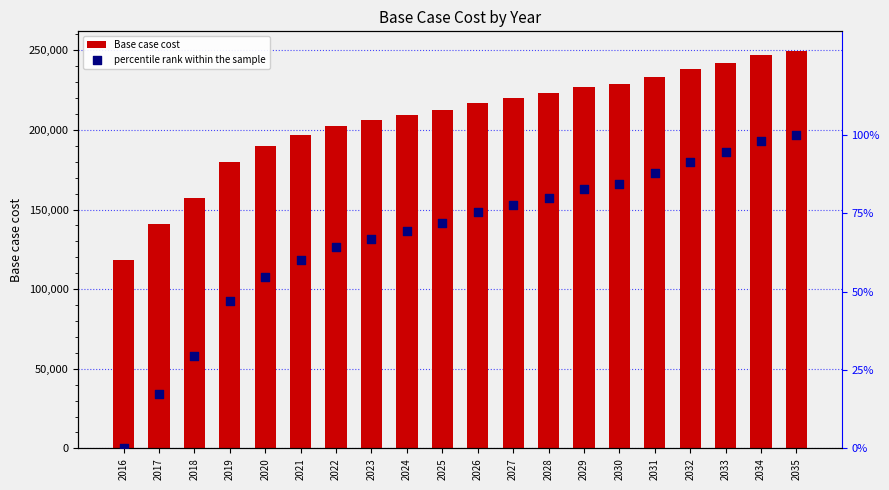

Which series has the largest Y range (max minus min)?

Base case cost